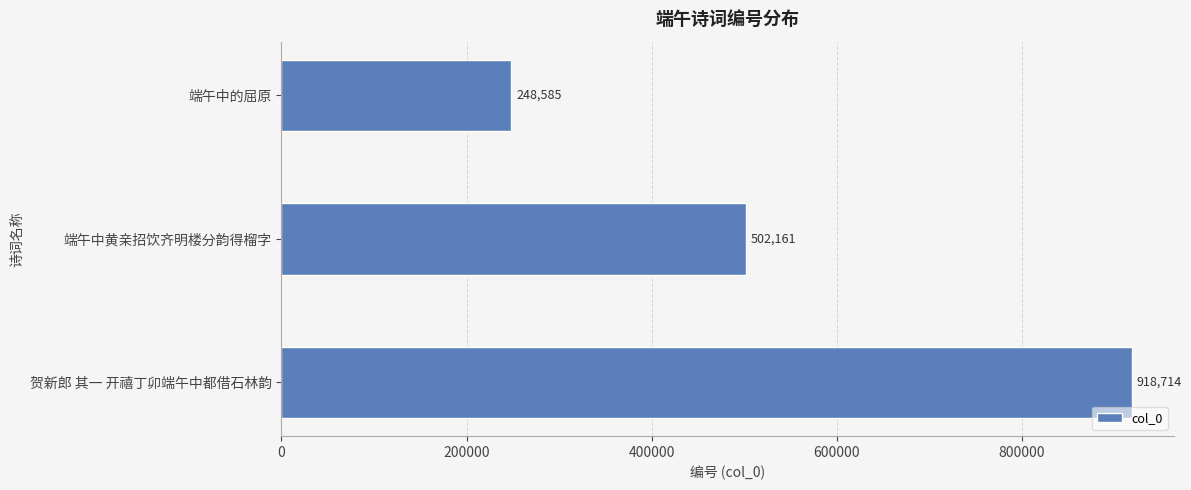

Reading bottom to top, list all the values displayed in this chart.

918714	502161	248585